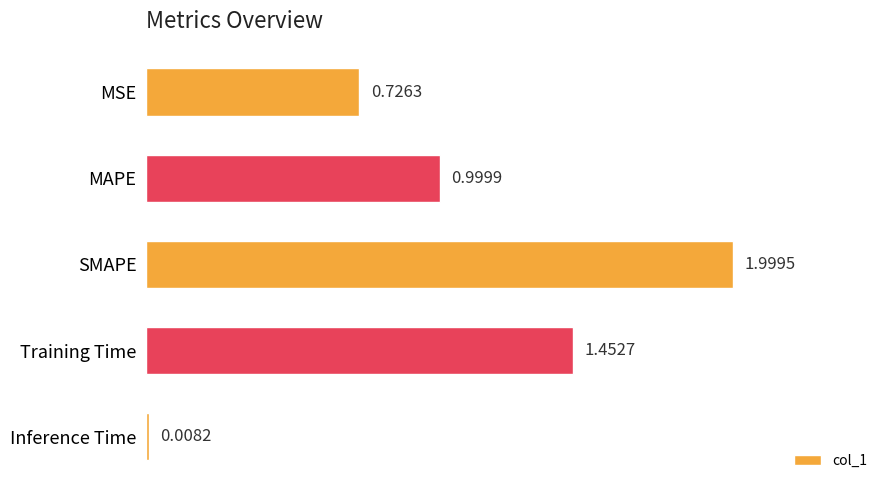

How many data points does each series have?

5